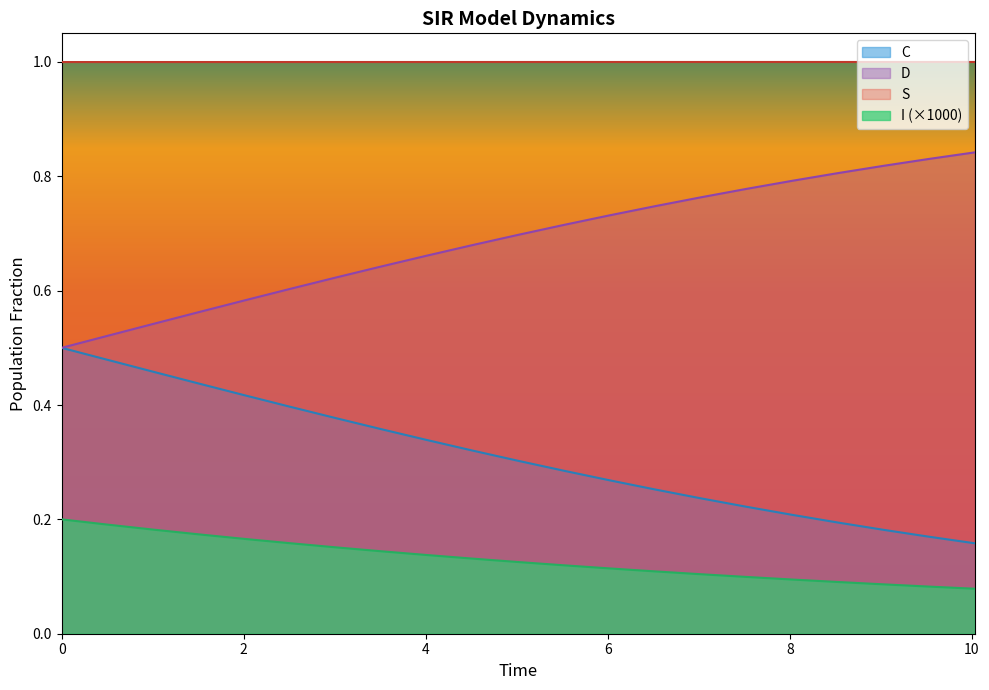

Reading left to right, what are all the values shown in this chart?

S: 0.0=1.0	0.5016722408026756=1.0	1.0033444816053512=1.0	1.5050167224080266=1.0	2.0066889632107023=1.0	2.508361204013378=1.0	3.0100334448160533=1.0	3.511705685618729=1.0	4.013377926421405=1.0	4.51505016722408=1.0	5.016722408026756=1.0	5.518394648829432=1.0	6.020066889632107=1.0	6.521739130434782=1.0	7.023411371237458=1.0	7.525083612040134=1.0	8.02675585284281=1.0	8.528428093645484=1.0	9.03010033444816=1.0	9.531772575250836=1.0	10.033444816053512=1.0
I: 0.0=0.2	0.5016722408026756=0.2	1.0033444816053512=0.2	1.5050167224080266=0.2	2.0066889632107023=0.2	2.508361204013378=0.2	3.0100334448160533=0.2	3.511705685618729=0.1	4.013377926421405=0.1	4.51505016722408=0.1	5.016722408026756=0.1	5.518394648829432=0.1	6.020066889632107=0.1	6.521739130434782=0.1	7.023411371237458=0.1	7.525083612040134=0.1	8.02675585284281=0.1	8.528428093645484=0.1	9.03010033444816=0.1	9.531772575250836=0.1	10.033444816053512=0.1
C: 0.0=0.5	0.5016722408026756=0.5	1.0033444816053512=0.5	1.5050167224080266=0.4	2.0066889632107023=0.4	2.508361204013378=0.4	3.0100334448160533=0.4	3.511705685618729=0.4	4.013377926421405=0.3	4.51505016722408=0.3	5.016722408026756=0.3	5.518394648829432=0.3	6.020066889632107=0.3	6.521739130434782=0.3	7.023411371237458=0.2	7.525083612040134=0.2	8.02675585284281=0.2	8.528428093645484=0.2	9.03010033444816=0.2	9.531772575250836=0.2	10.033444816053512=0.2
D: 0.0=0.5	0.5016722408026756=0.5	1.0033444816053512=0.5	1.5050167224080266=0.6	2.0066889632107023=0.6	2.508361204013378=0.6	3.0100334448160533=0.6	3.511705685618729=0.6	4.013377926421405=0.7	4.51505016722408=0.7	5.016722408026756=0.7	5.518394648829432=0.7	6.020066889632107=0.7	6.521739130434782=0.7	7.023411371237458=0.8	7.525083612040134=0.8	8.02675585284281=0.8	8.528428093645484=0.8	9.03010033444816=0.8	9.531772575250836=0.8	10.033444816053512=0.8